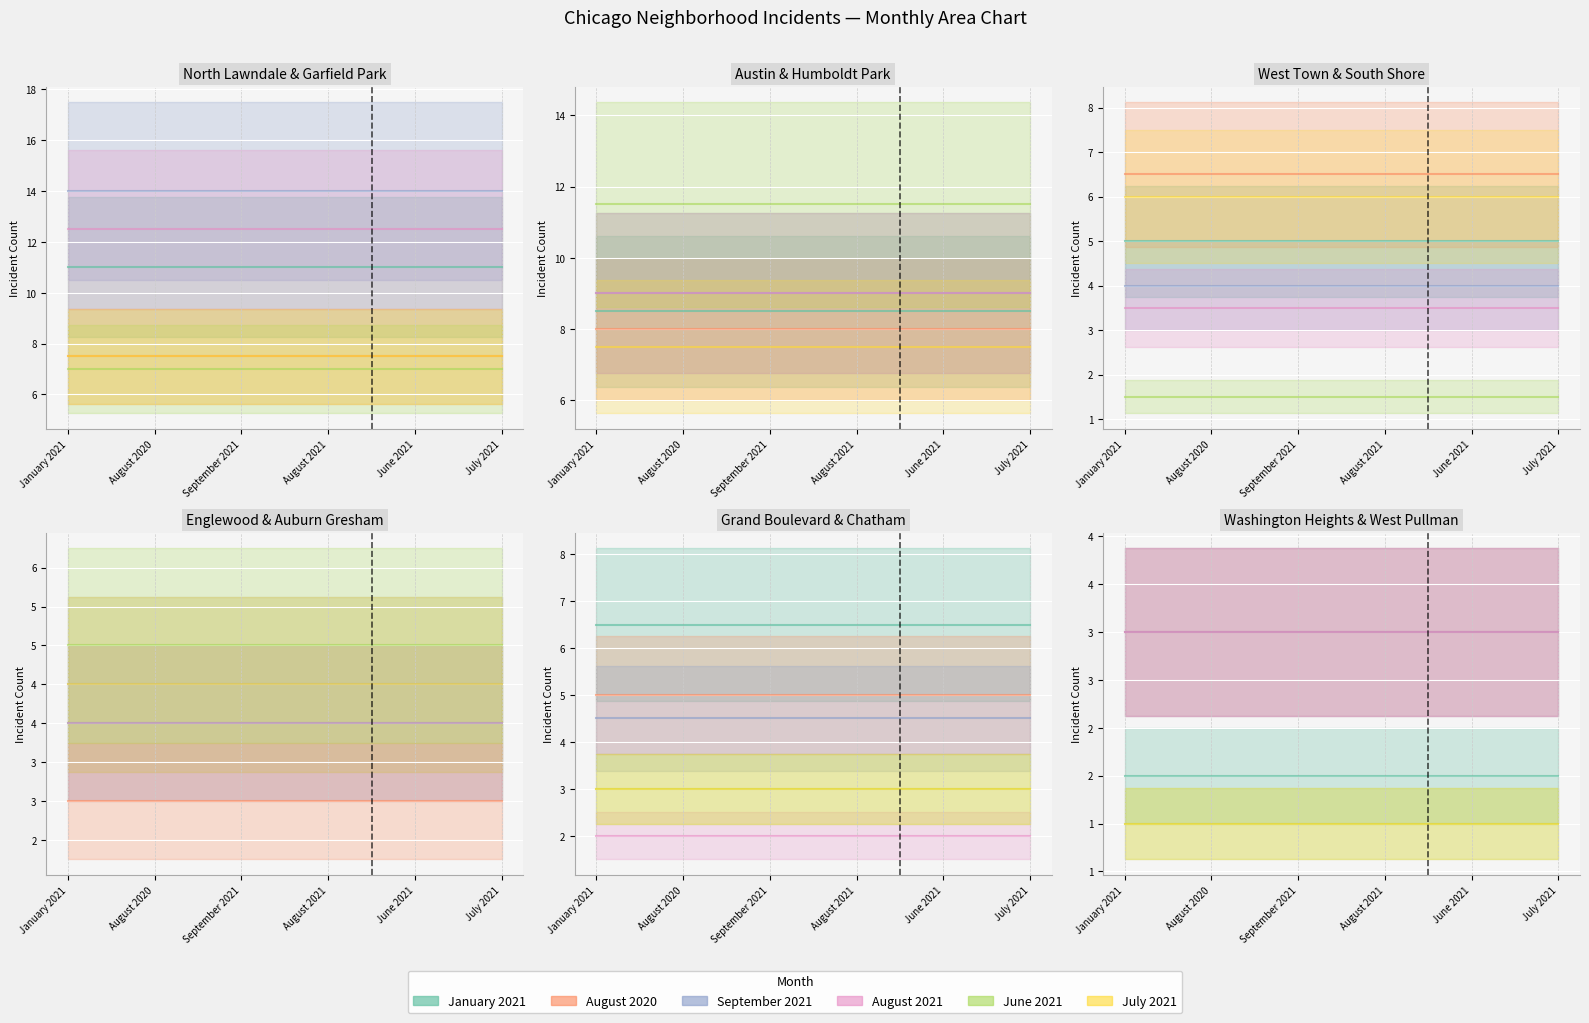

Which series has the largest total across all categories?

September 2021